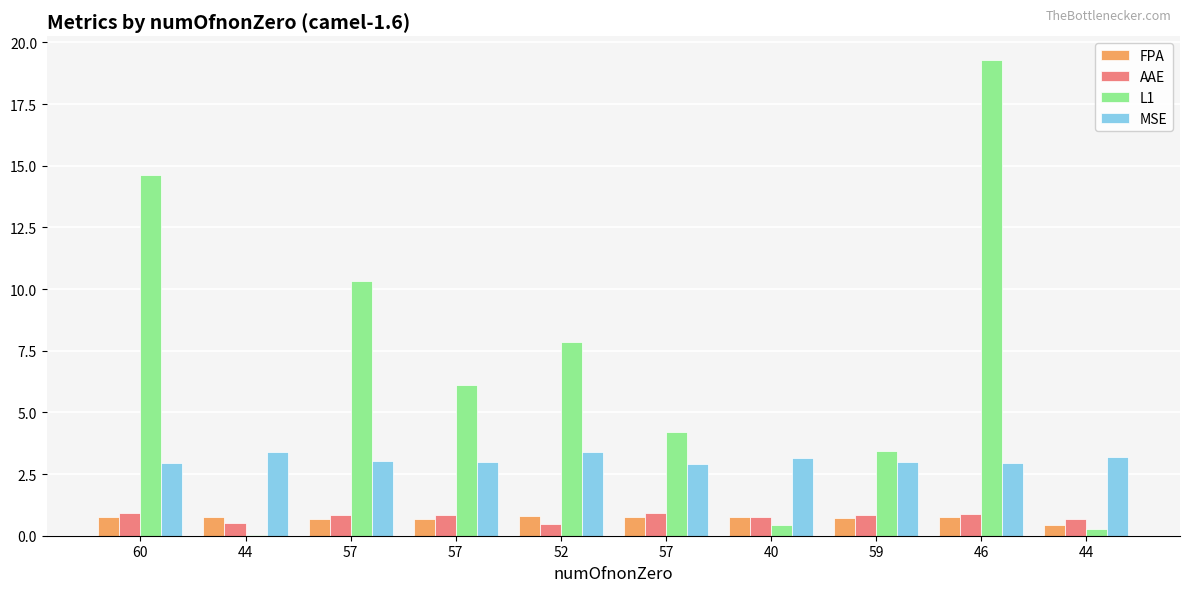

What are all the series names shown in the legend?

FPA, AAE, L1, MSE